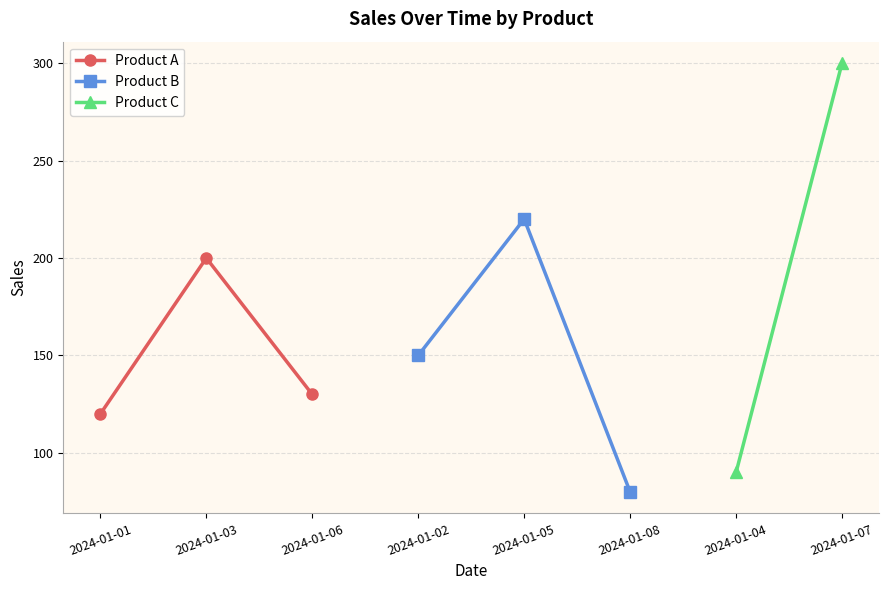

At which label is Product A closest to 160?

2024-01-06